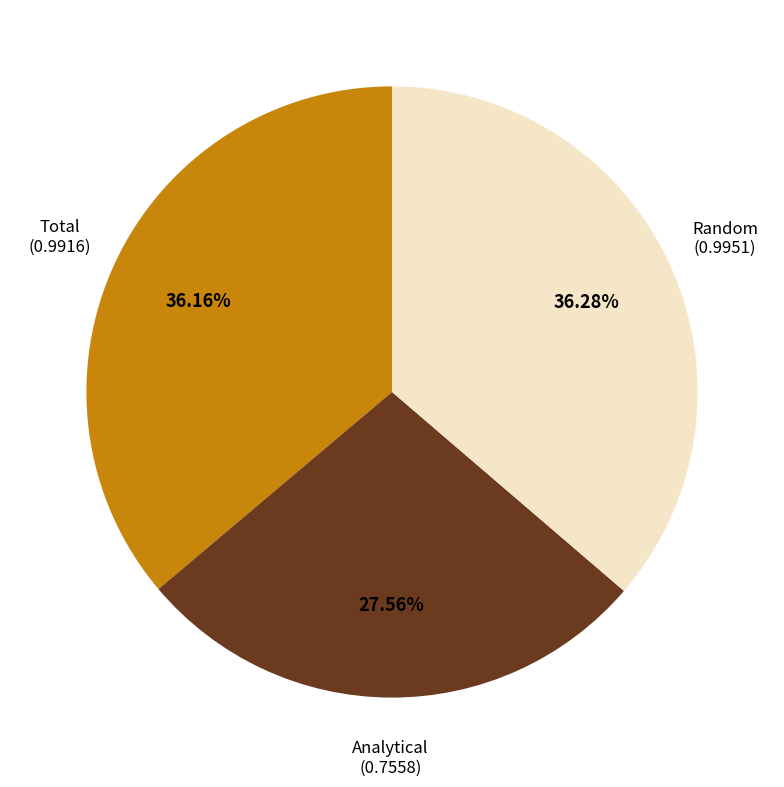

Does any single category account for the majority?

No